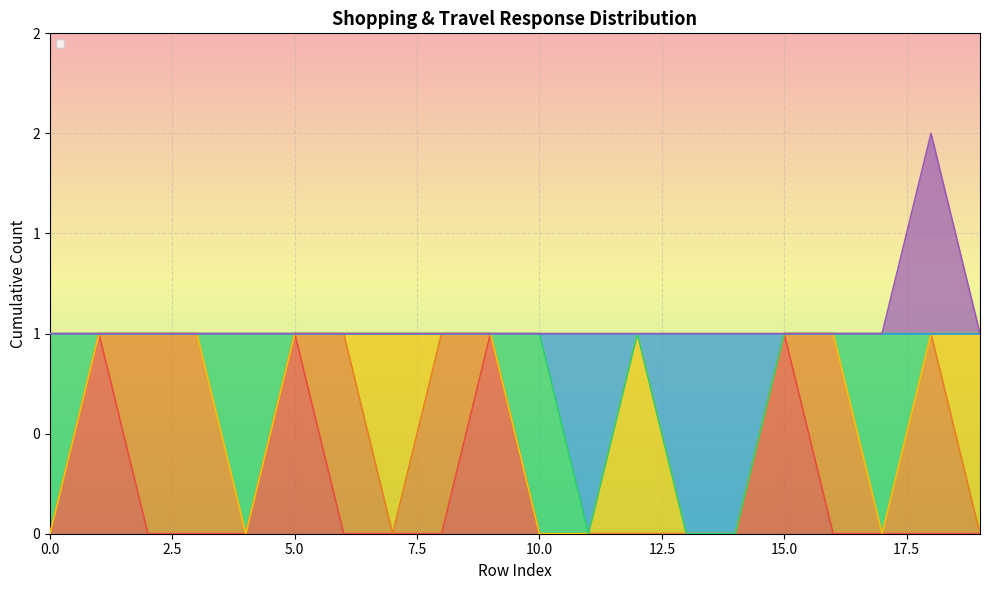

Is it true that _SHOPPING_8 equals 1 at 4?

True